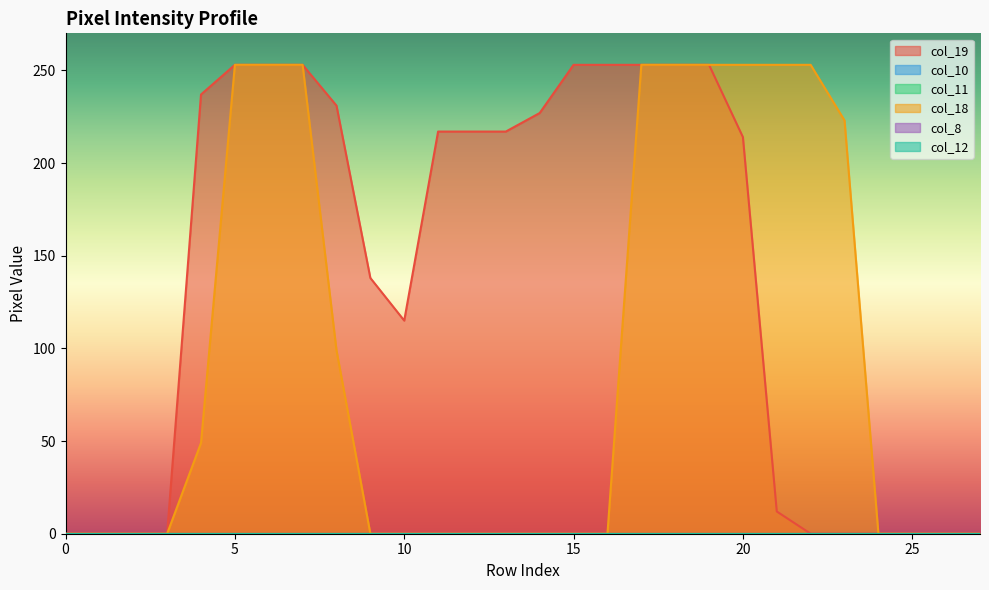

Is the value of col_11 at 20 greater than the value of col_18 at 6?

No